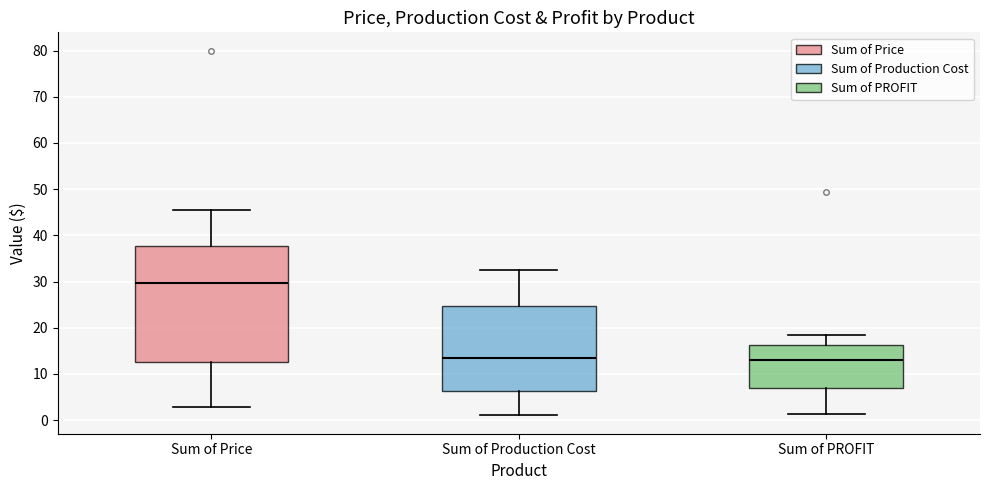

Which box is the tallest, from its lower edge to its upper edge?

Sum of Price